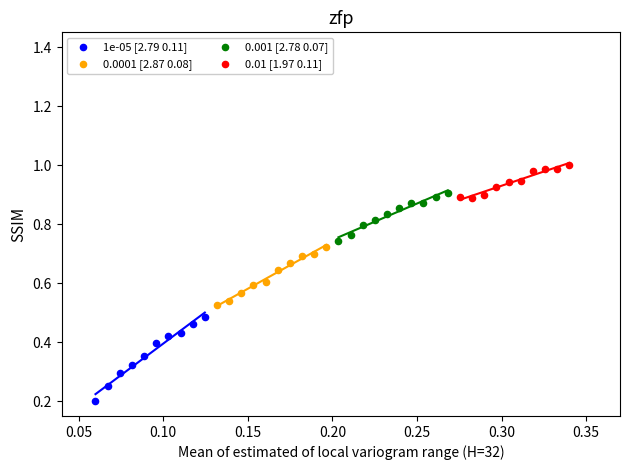

What are all the series names shown in the legend?

1e-05 [2.79 0.11], 0.0001 [2.87 0.08], 0.001 [2.78 0.07], 0.01 [1.97 0.11]